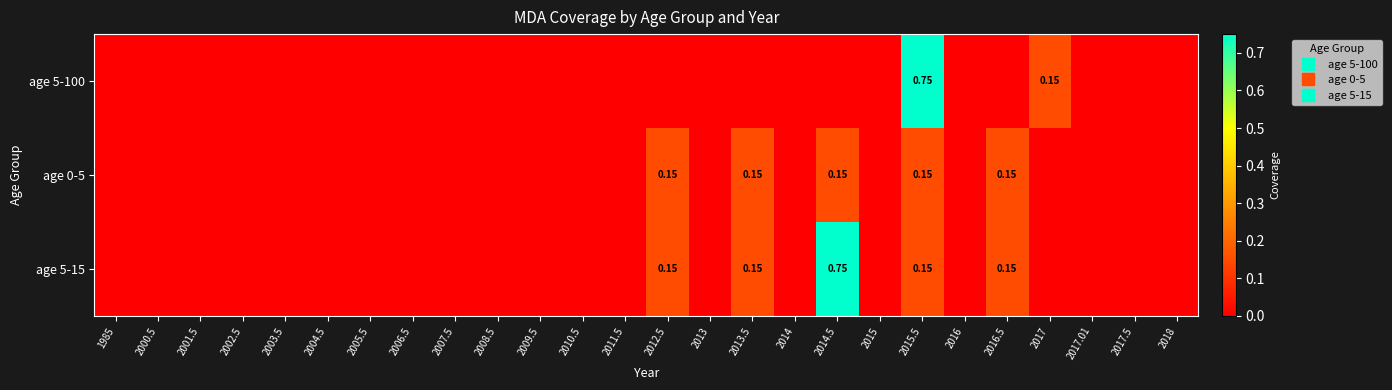

What is the difference between the second highest and second lowest values in the age 0-5 series?

0.1